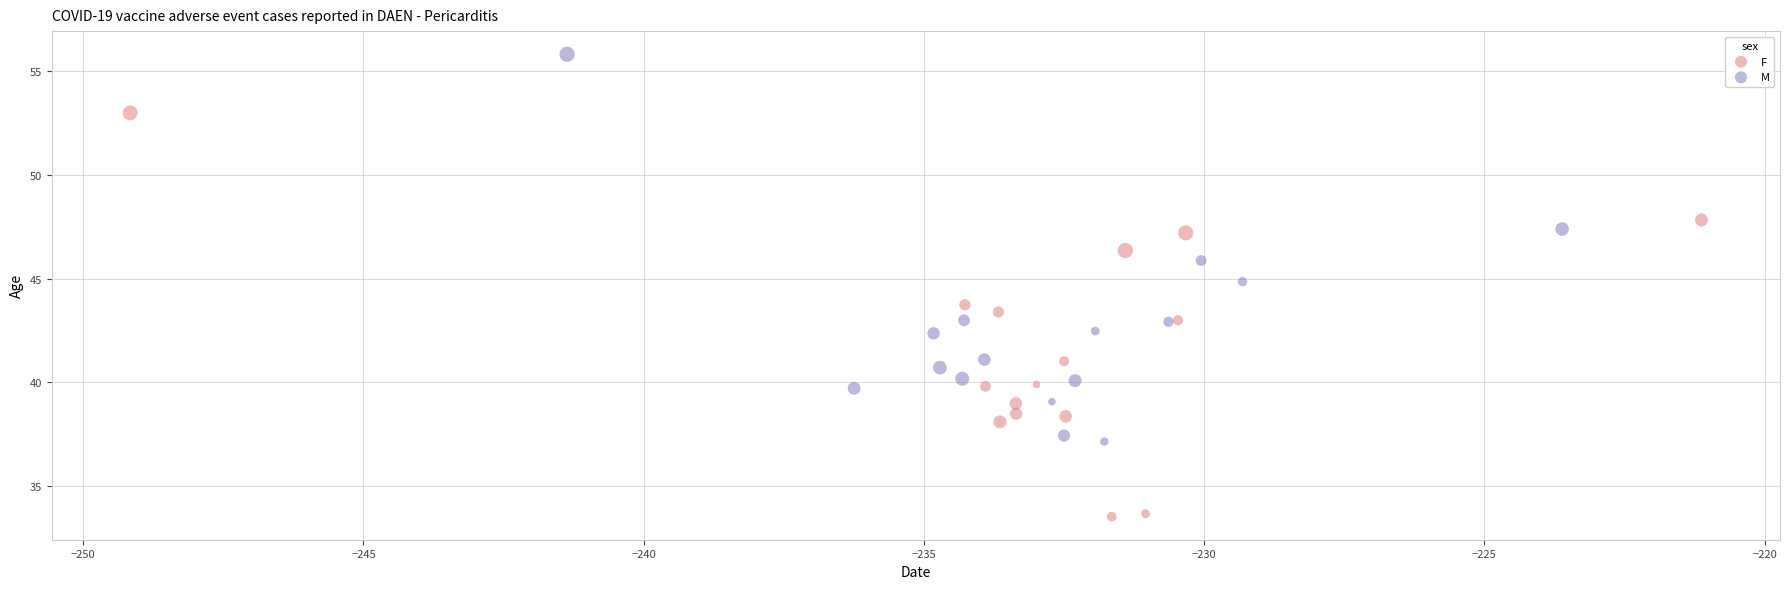

Which series reaches the minimum Y coordinate?

F